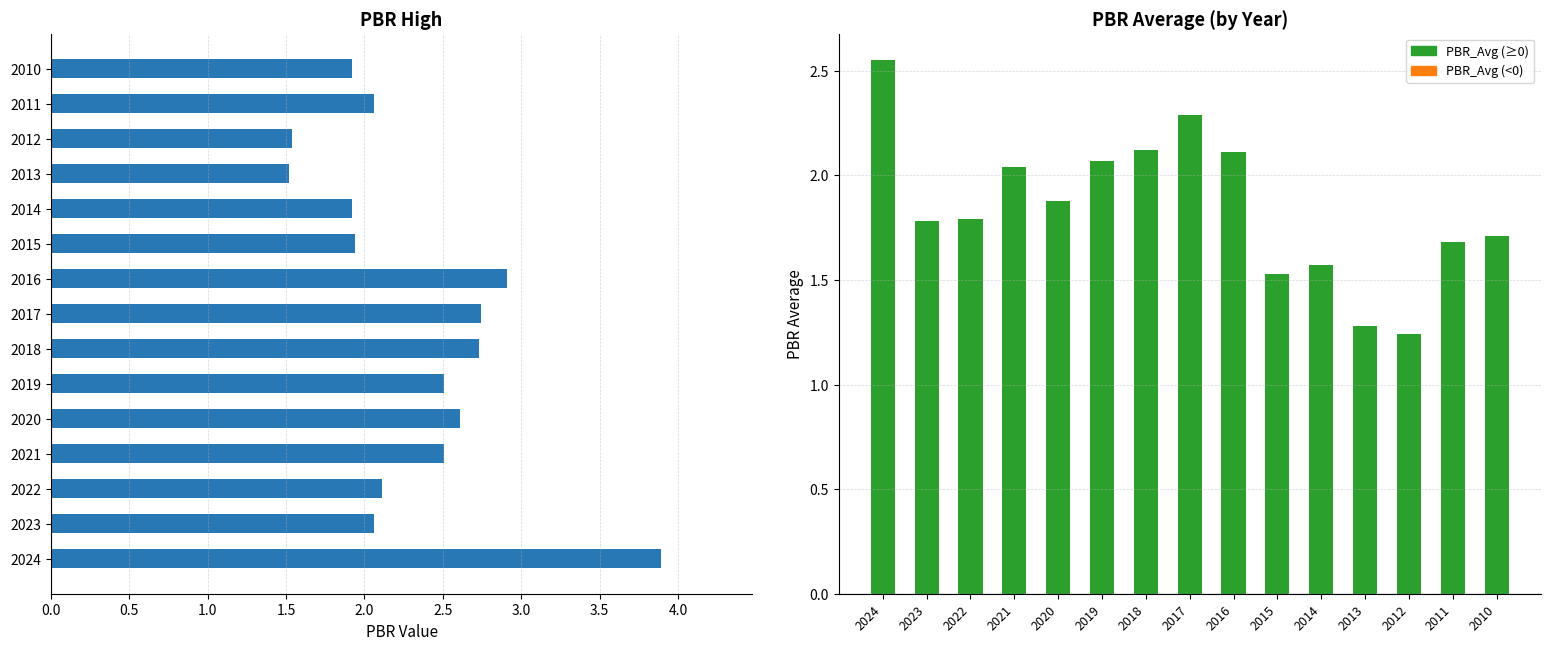

Which series has the largest total across all categories?

PBR_High